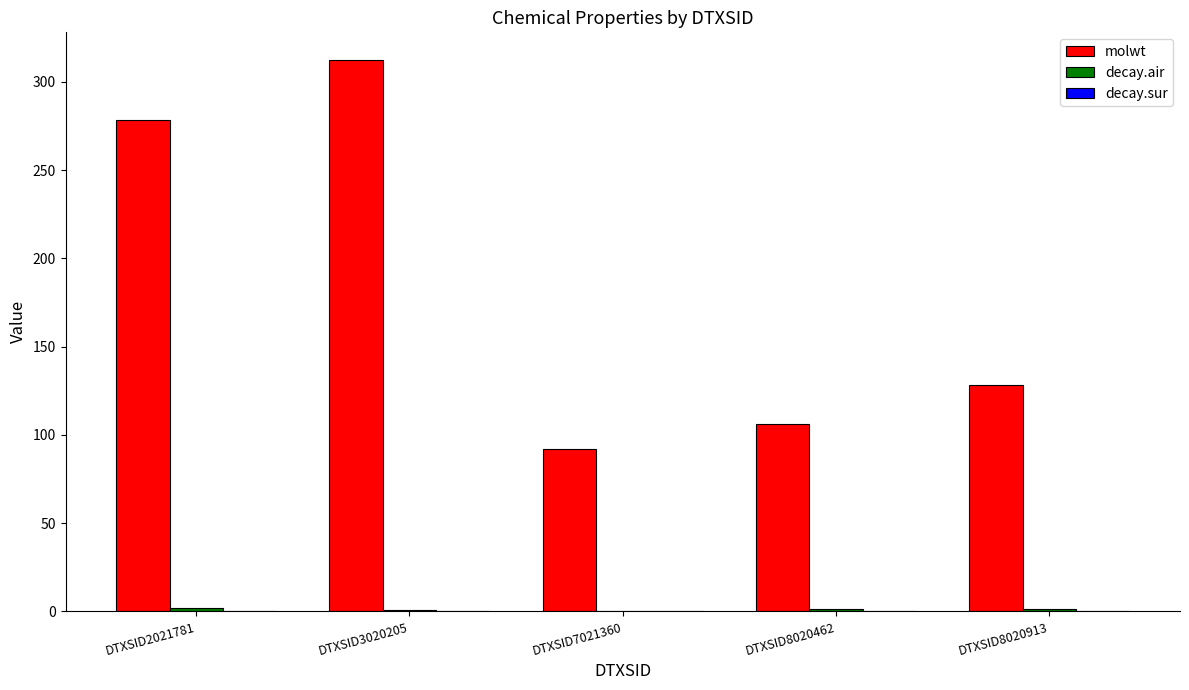

At which category is the sum across all series the highest?

DTXSID3020205